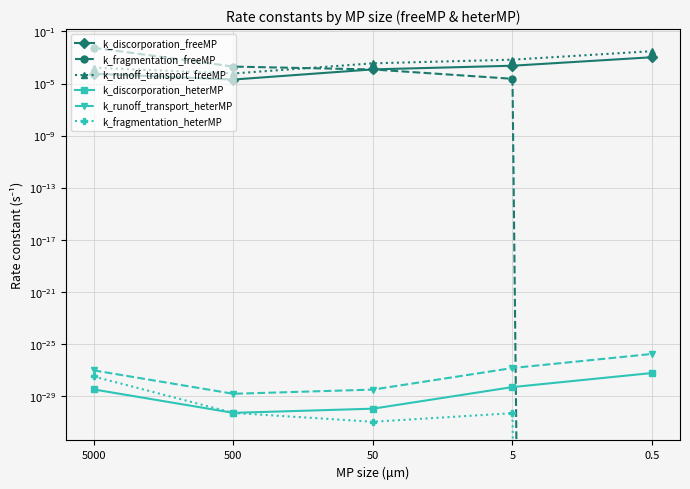

At which category does the chart reach its minimum across all series?

0.5